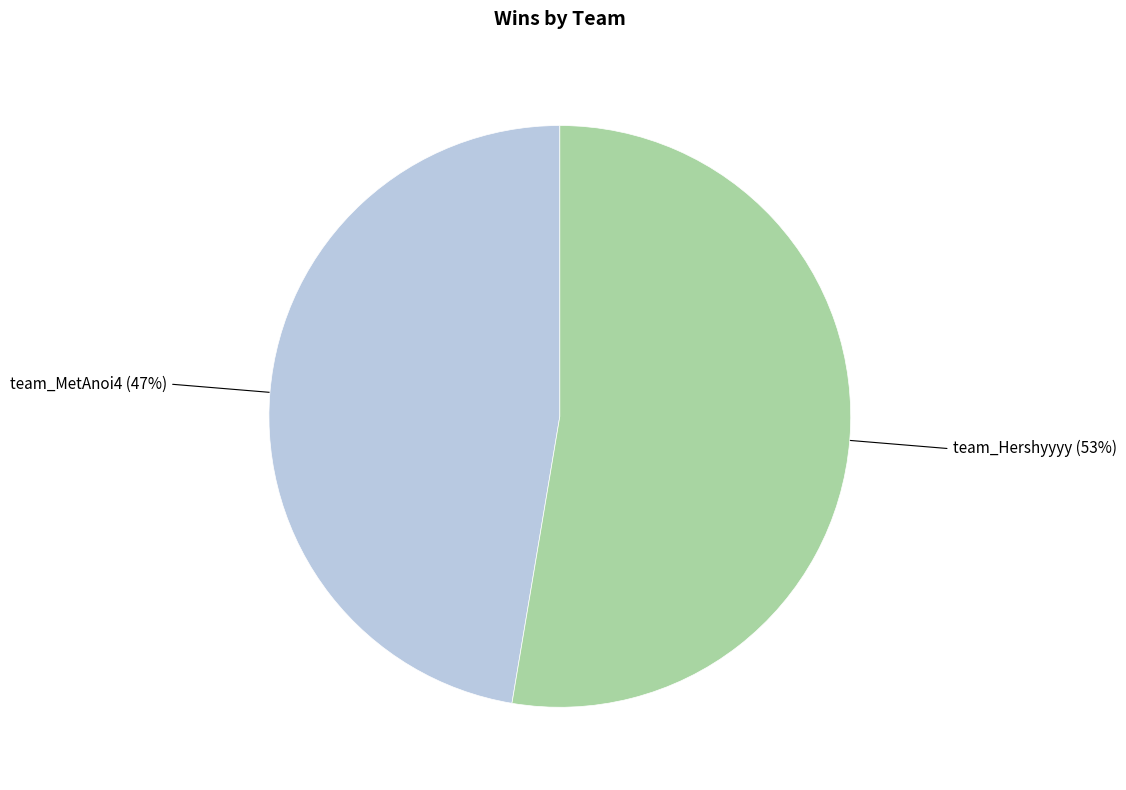

Is there a majority slice in this chart?

Yes